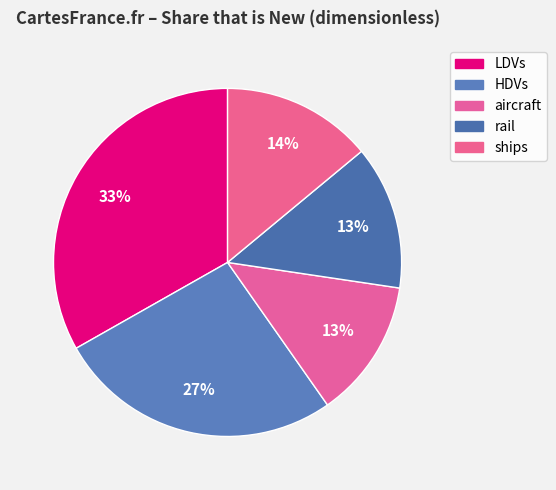

To the nearest percent, what is the average slice percentage?

20%